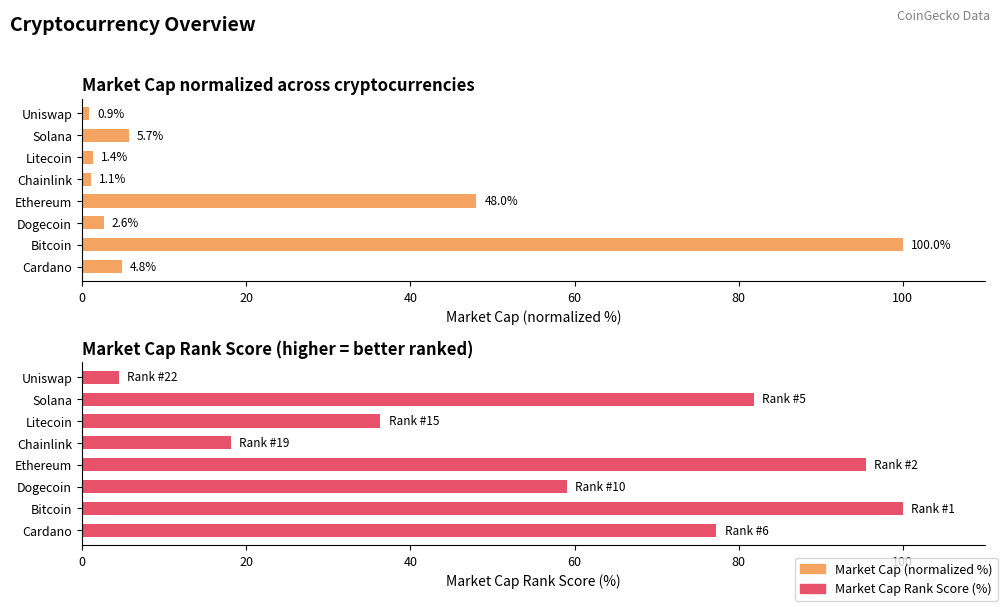

Between Solana and Chainlink, which is larger?

Solana